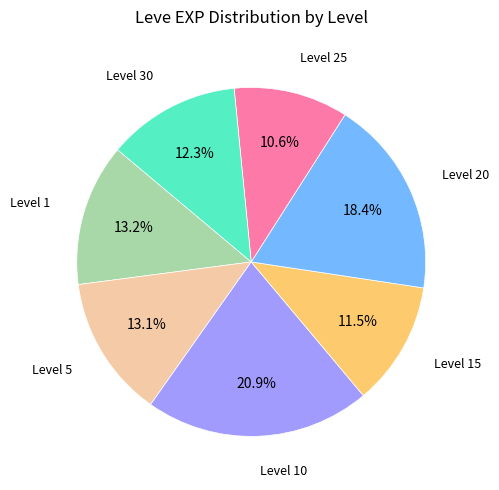

Does any single category account for the majority?

No